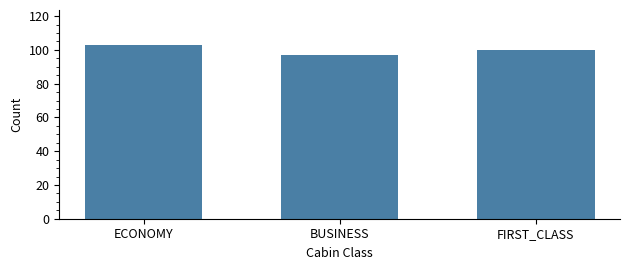

Which label corresponds to the largest value in the chart?

ECONOMY